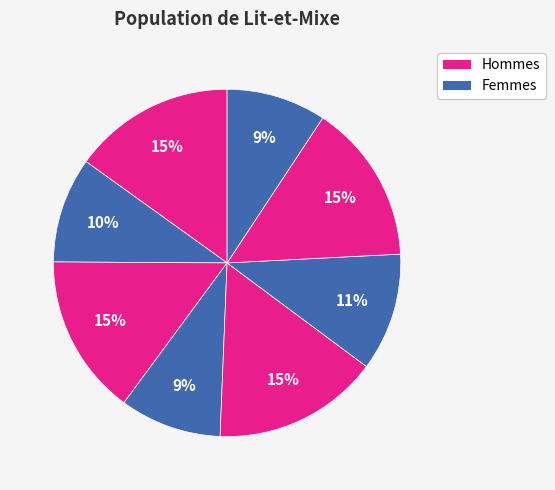

Count the number of slices in the pie.

8